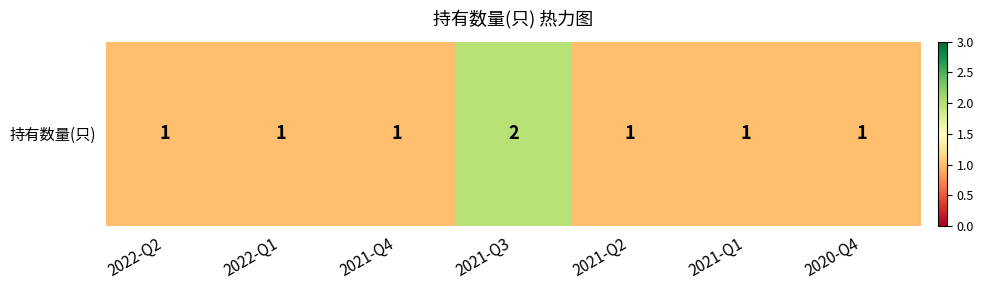

Is it true that the value at 2021-Q3 is 2?

True